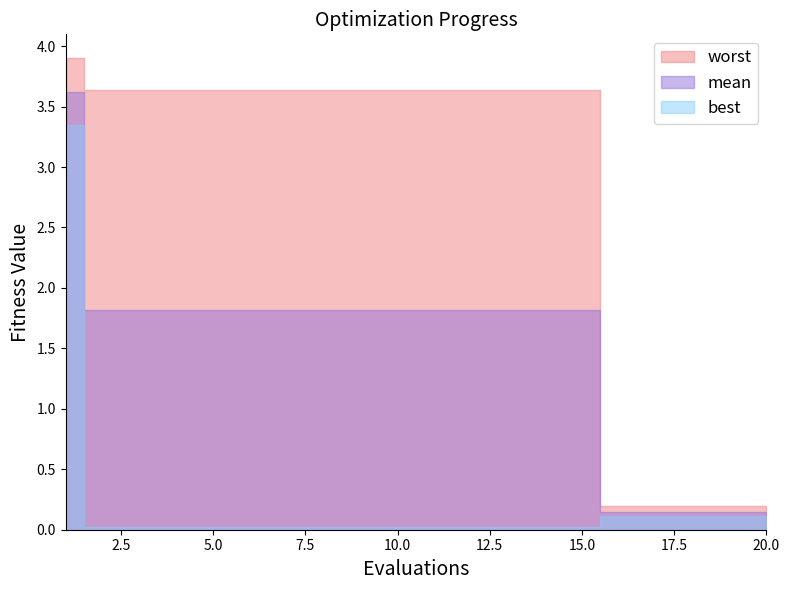

What is the value of the worst point at the 20th from the left?

0.2